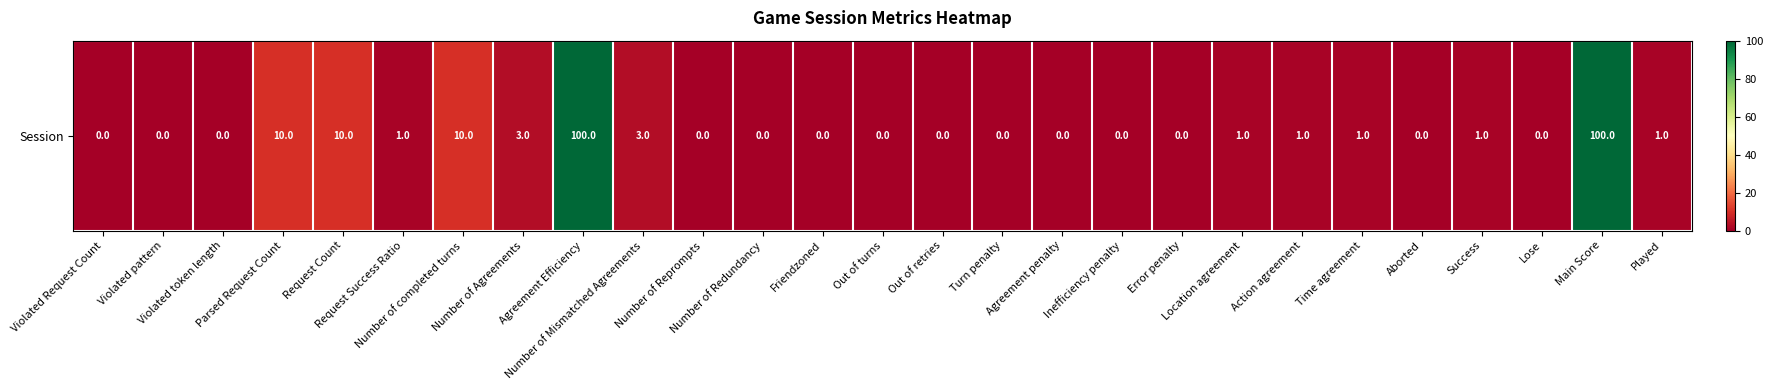

What is the sum of all values?

242